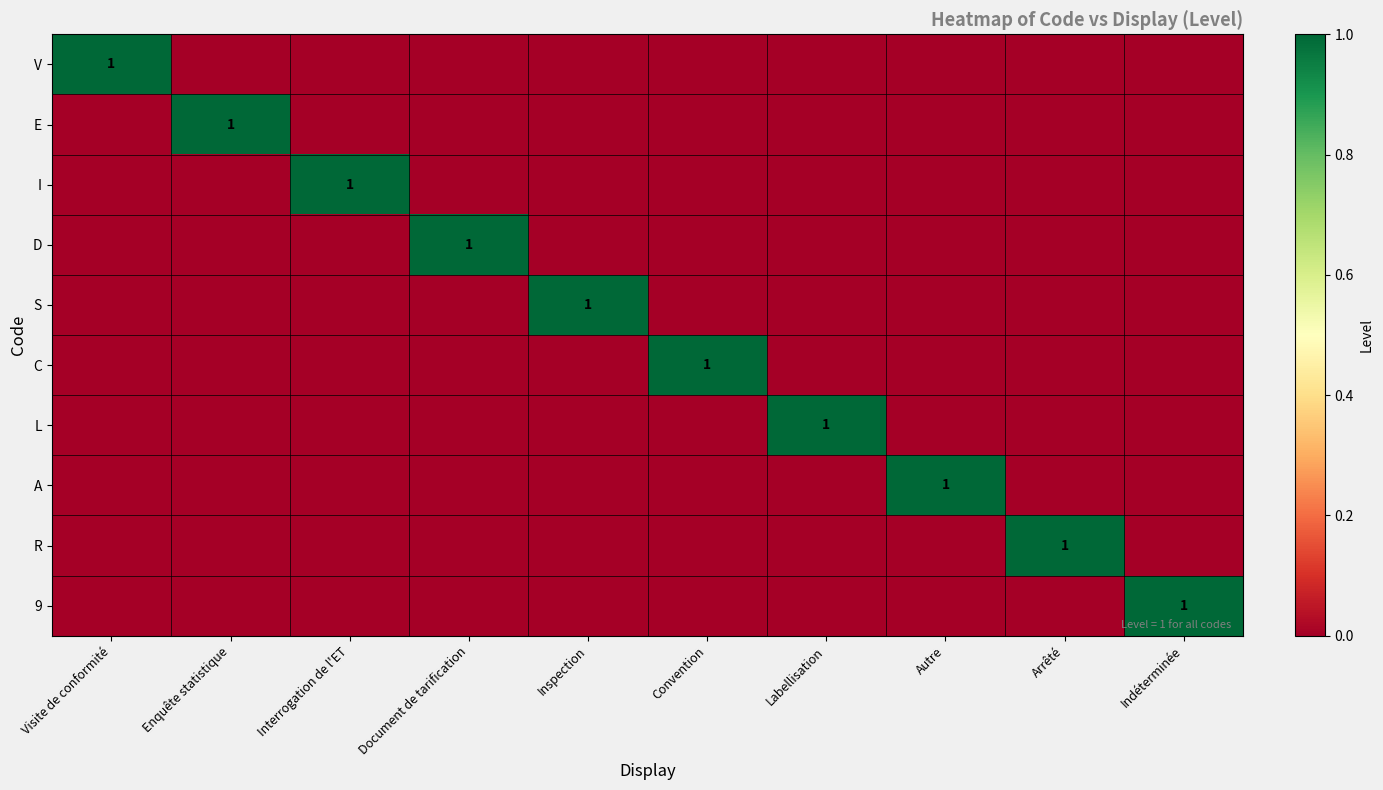

True or false: 9 has a value of 1 at Indéterminée.

True